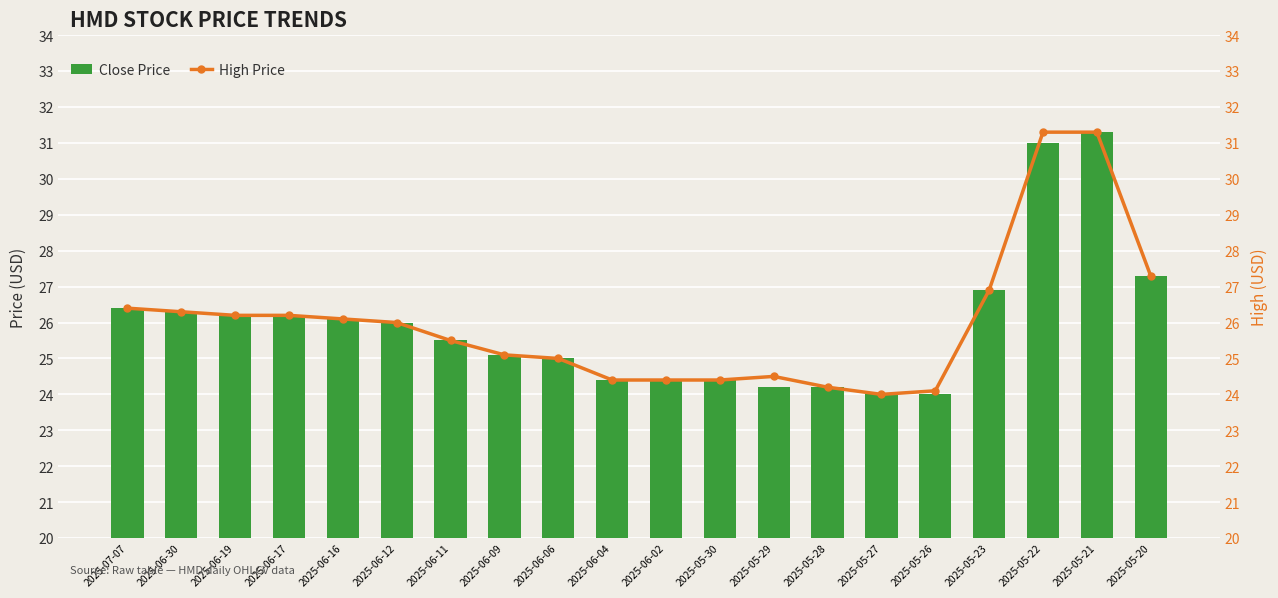

What is the total value across all series at 2025-06-09?

50.2